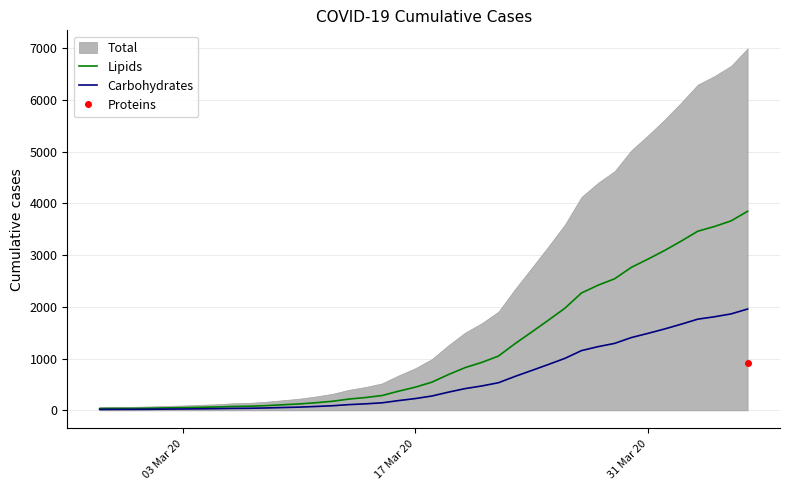

What is the sum of all Lipids values?

47103.1